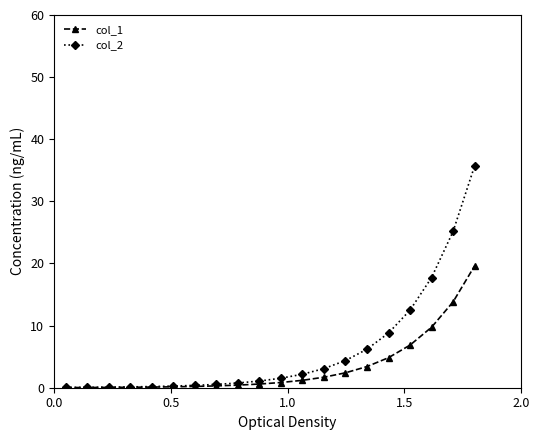

Which series has the largest range (max minus min)?

col_2